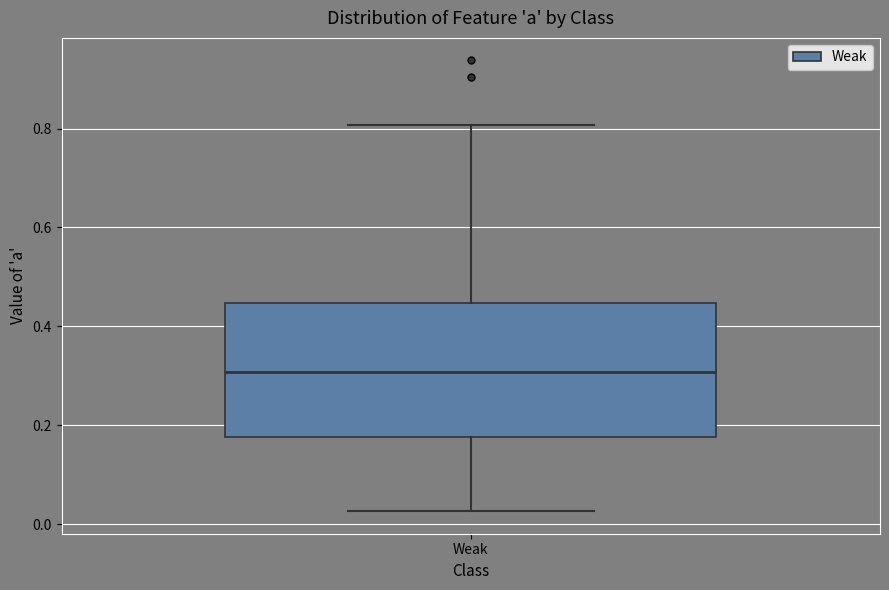

Transcribe this box plot: give where the median line is, the range the box spans, and where the two whiskers end, as read against the y-axis. The values are not printed on the chart, so give them approximately, as read against the axis.

median 0.30, box 0.18 to 0.44, whiskers 0.02 to 0.80